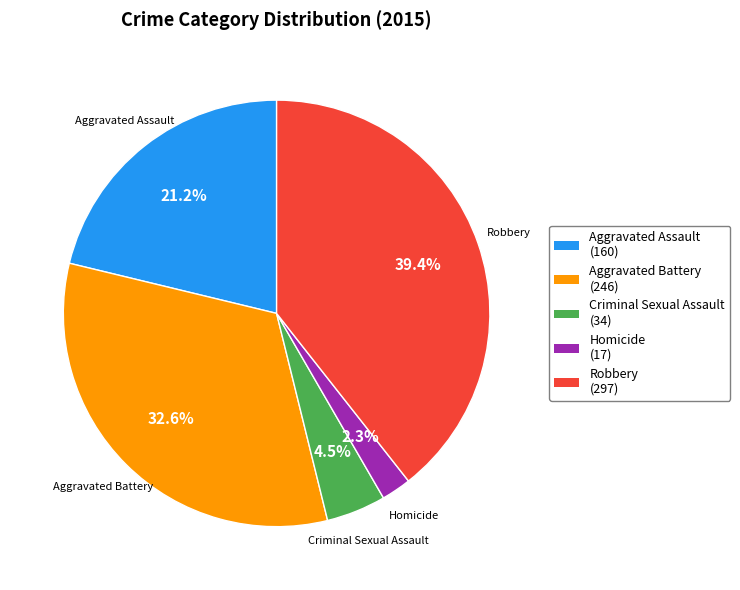

Between Homicide and Aggravated Battery, which is larger?

Aggravated Battery